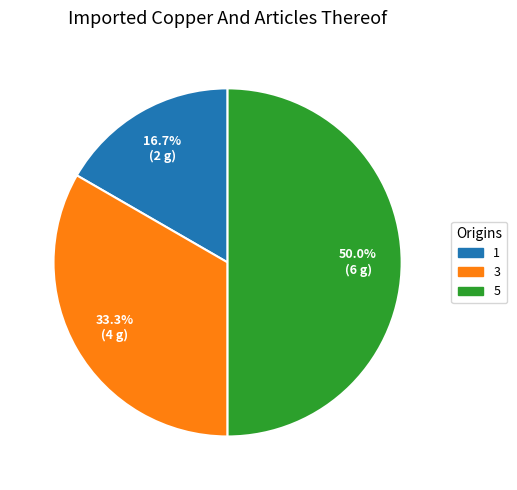

What portion of the pie excludes 5?

50.0%